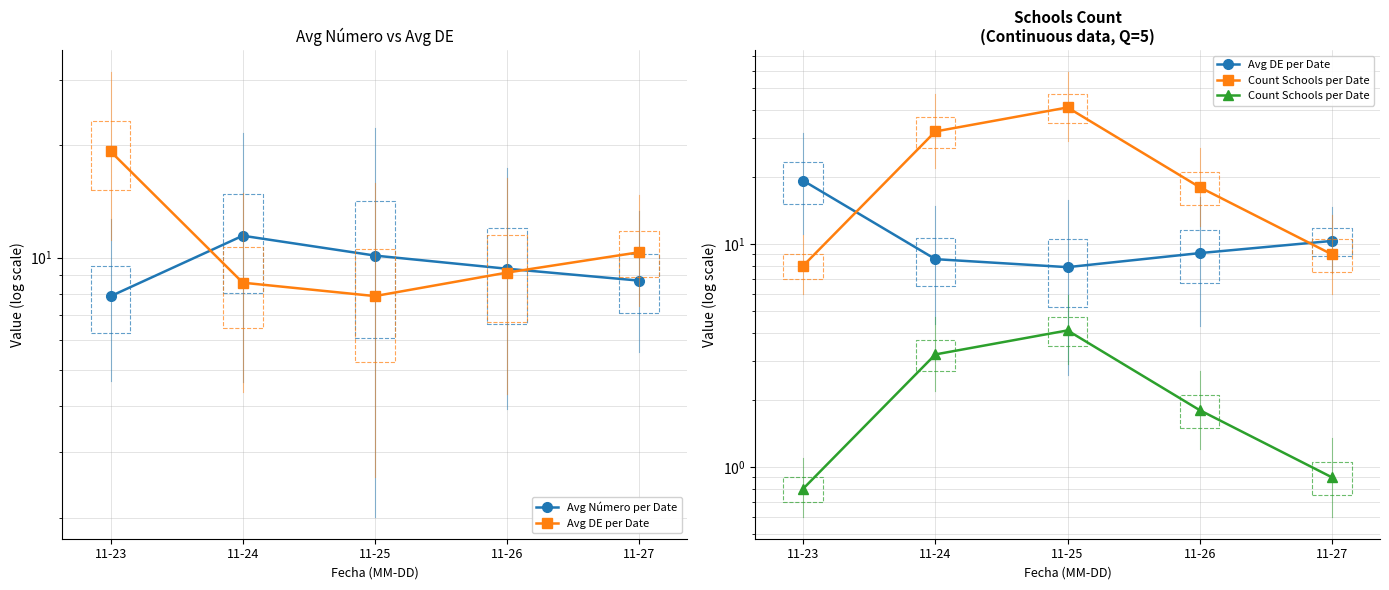

The Count Schools per Date series shows 2.6 at 11-26. True or false?

False